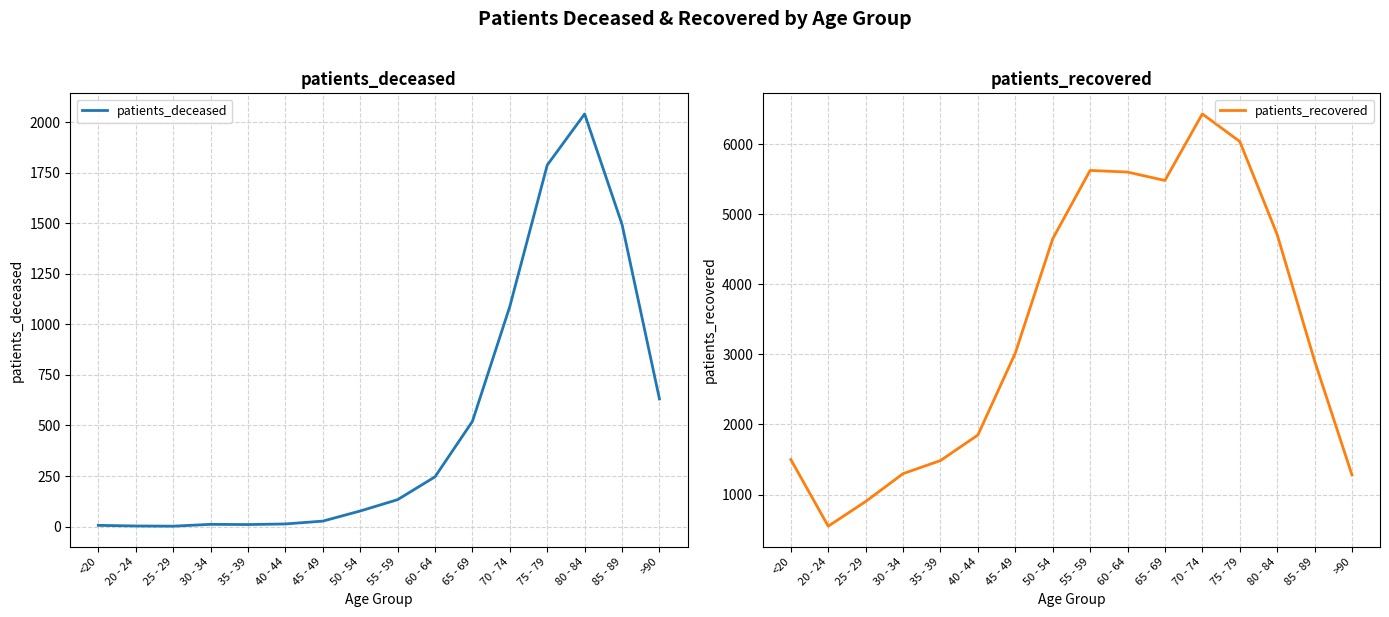

What is the difference between the highest and lowest values at 55 - 59?

5490